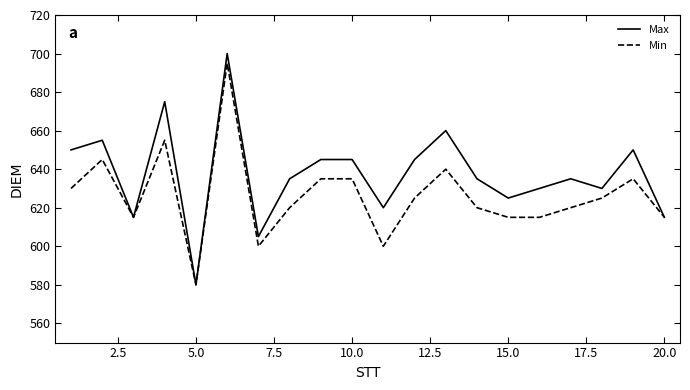

What is the greatest value displayed?

700